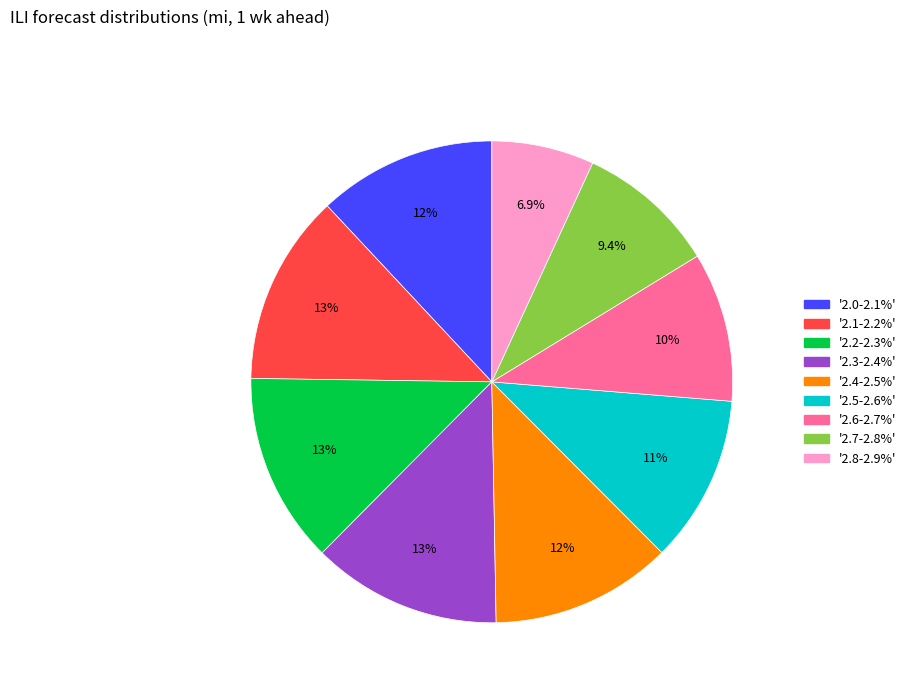

Which has a higher value, '2.6-2.7%' or '2.2-2.3%'?

'2.2-2.3%'